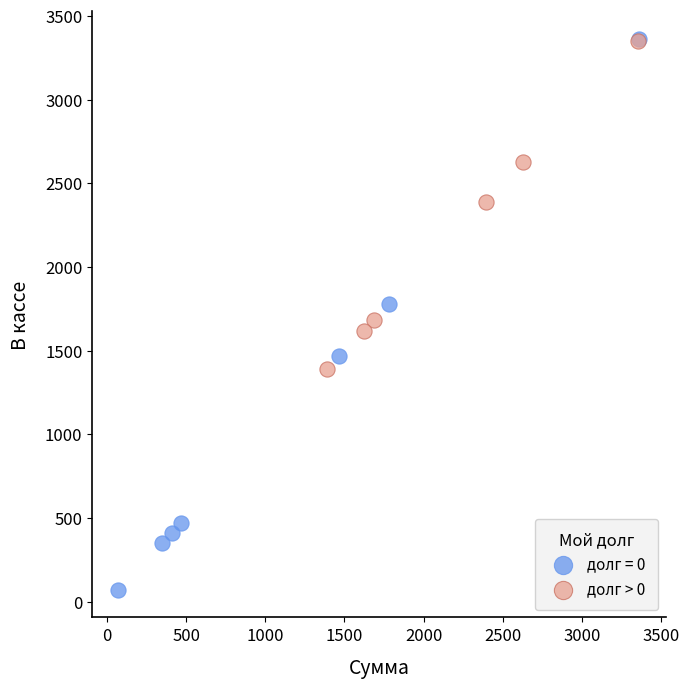

Which series reaches the minimum Y coordinate?

долг = 0